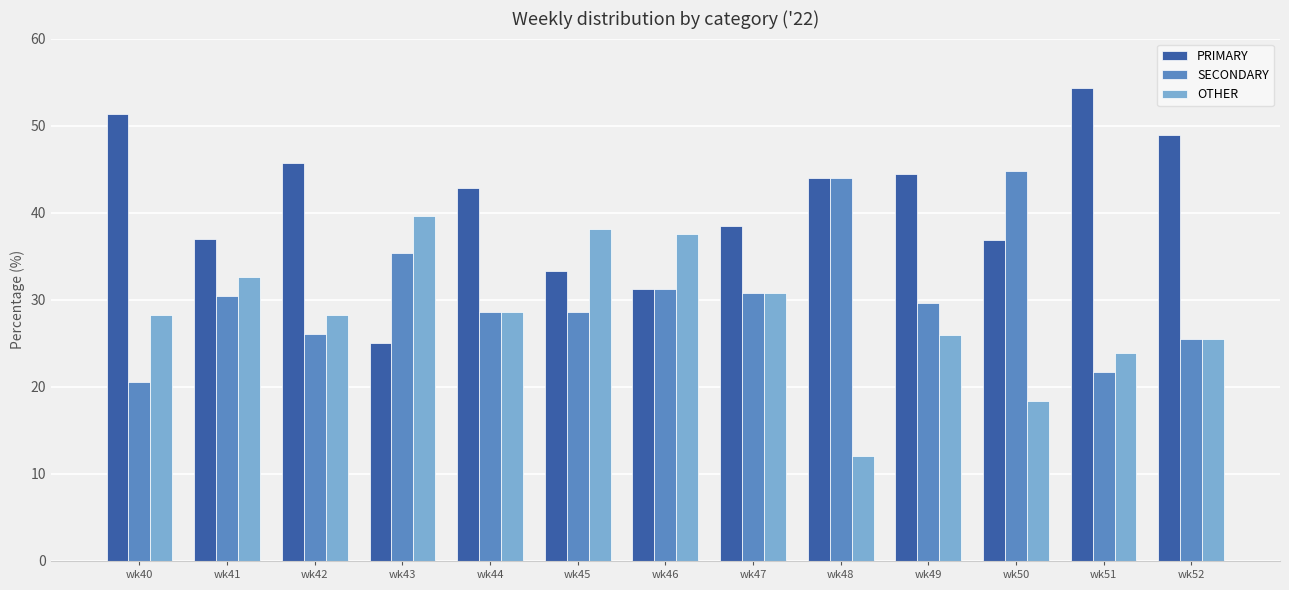

What are all the series names shown in the legend?

PRIMARY, SECONDARY, OTHER